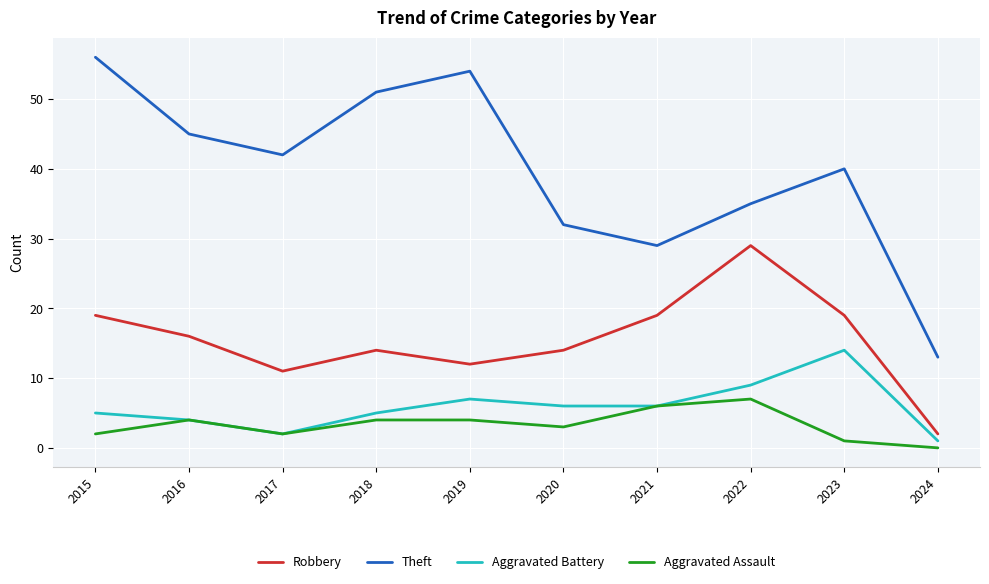

Between 2019 and 2022, which series saw the biggest shift?

Theft